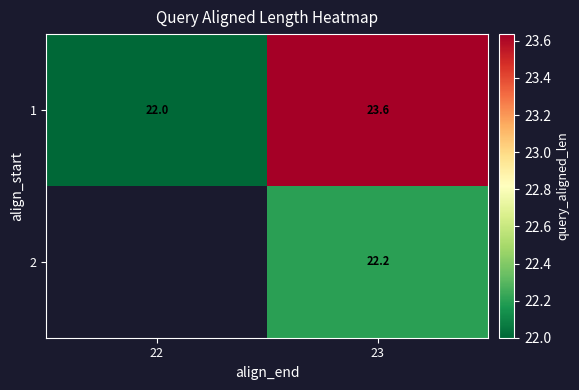

What is the minimum value for 1?

22.0